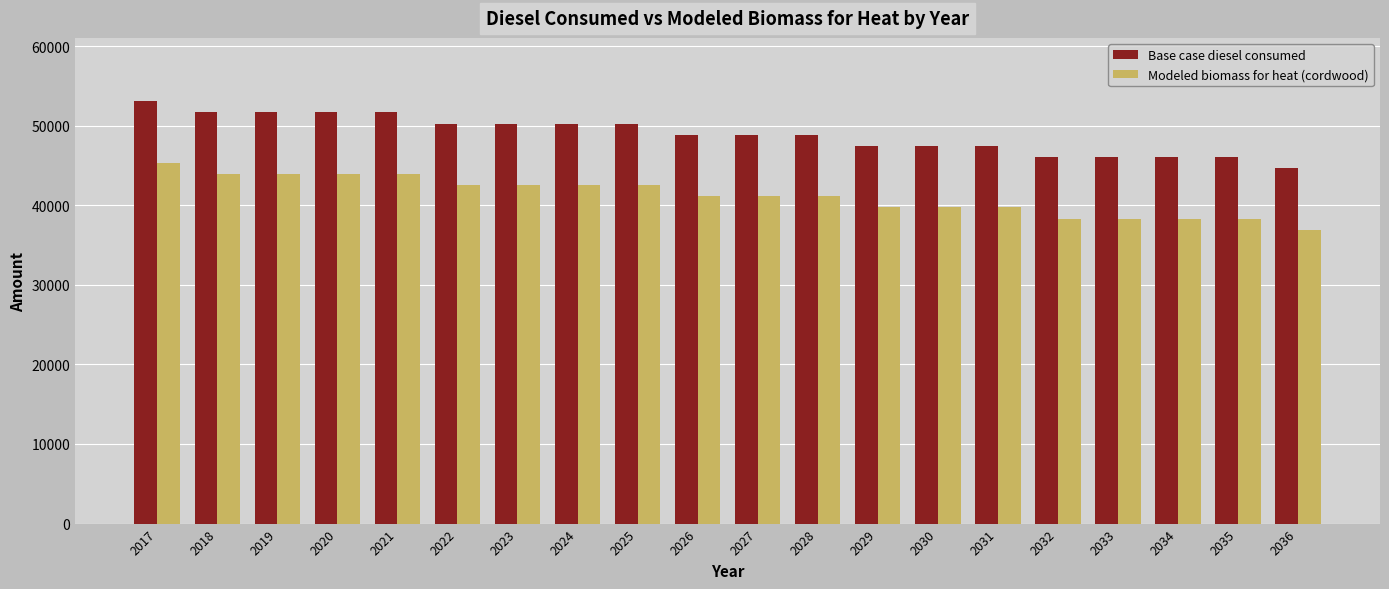

What is the value of the Base case diesel consumed bar at the 1st from the left?

53064.0